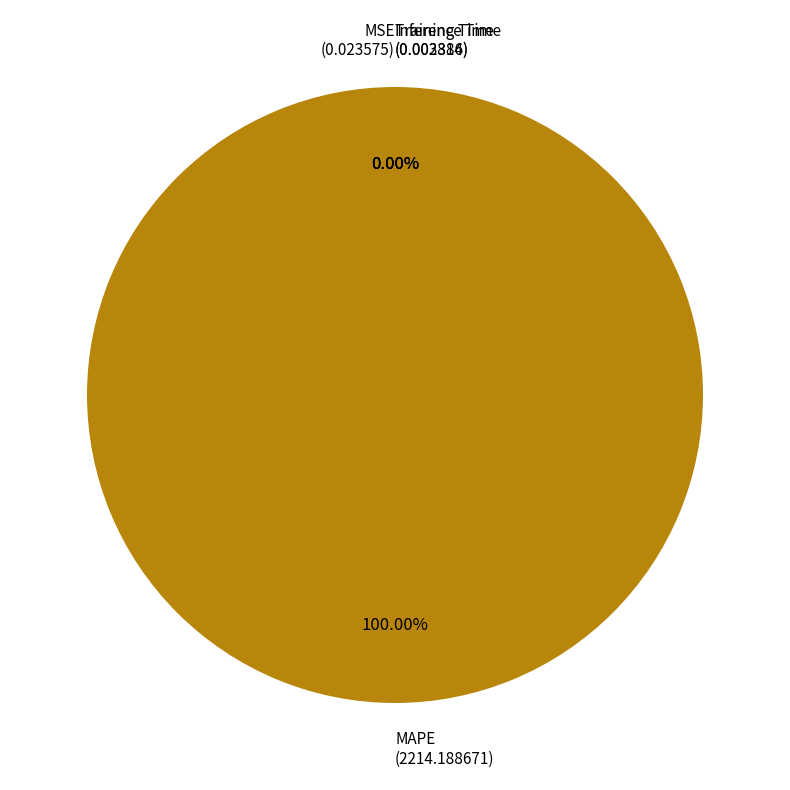

Rank the categories by value from highest to lowest.

MAPE, MSE, Training Time, Inference Time